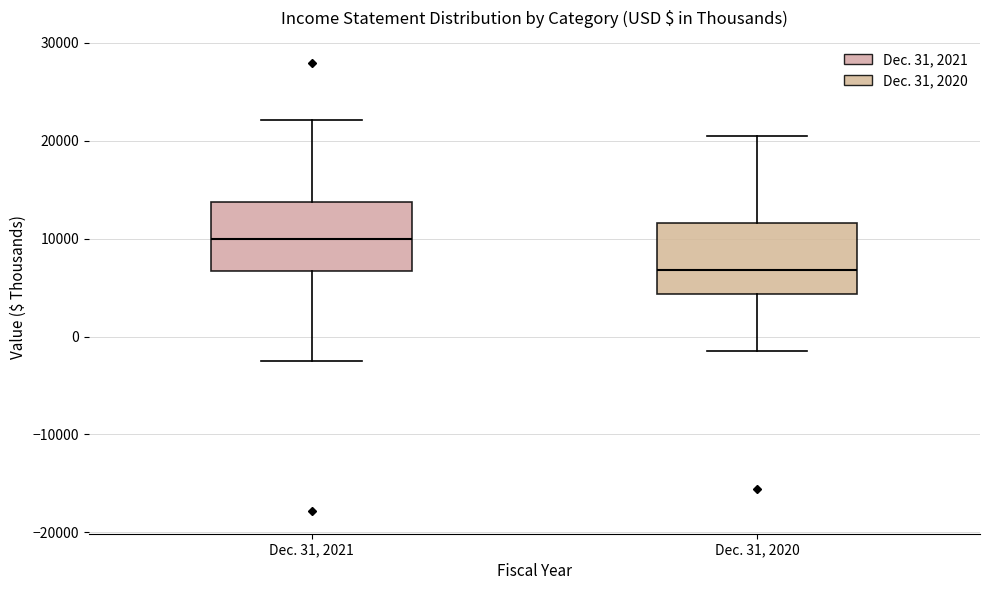

Where is the lower edge of the box for Dec. 31, 2021 on the y-axis? The values are not printed on the chart, so give them approximately, as read against the axis.

7000